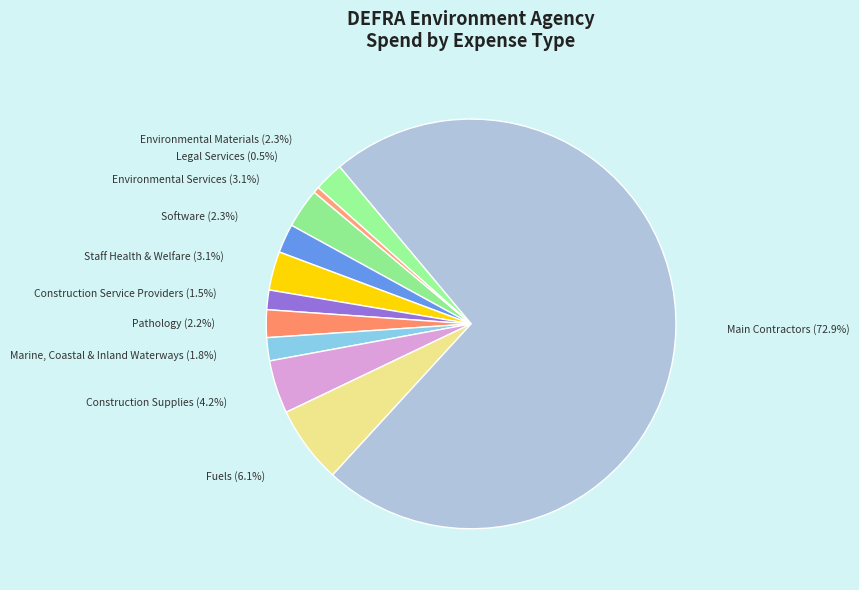

The Fuels slice represents 1% of the pie. True or false?

False